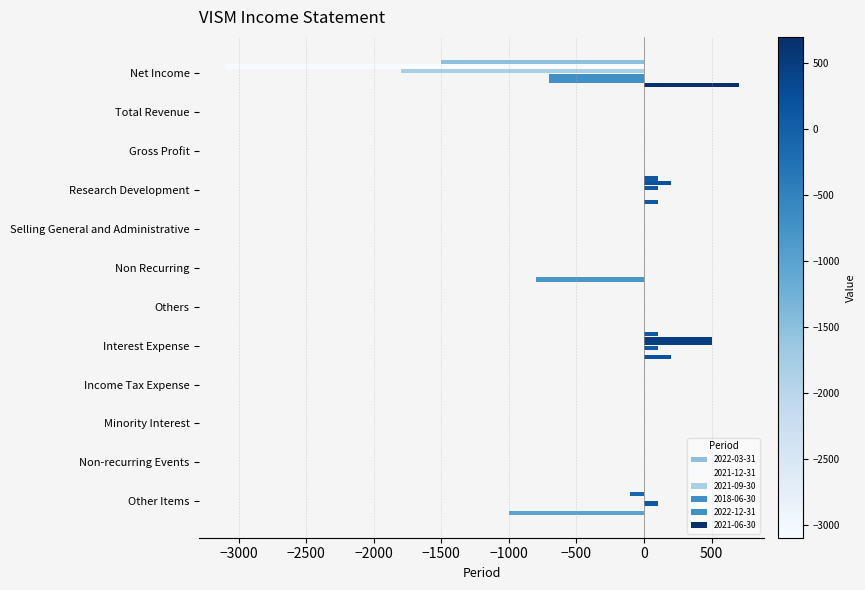

How many distinct data groups are displayed?

6